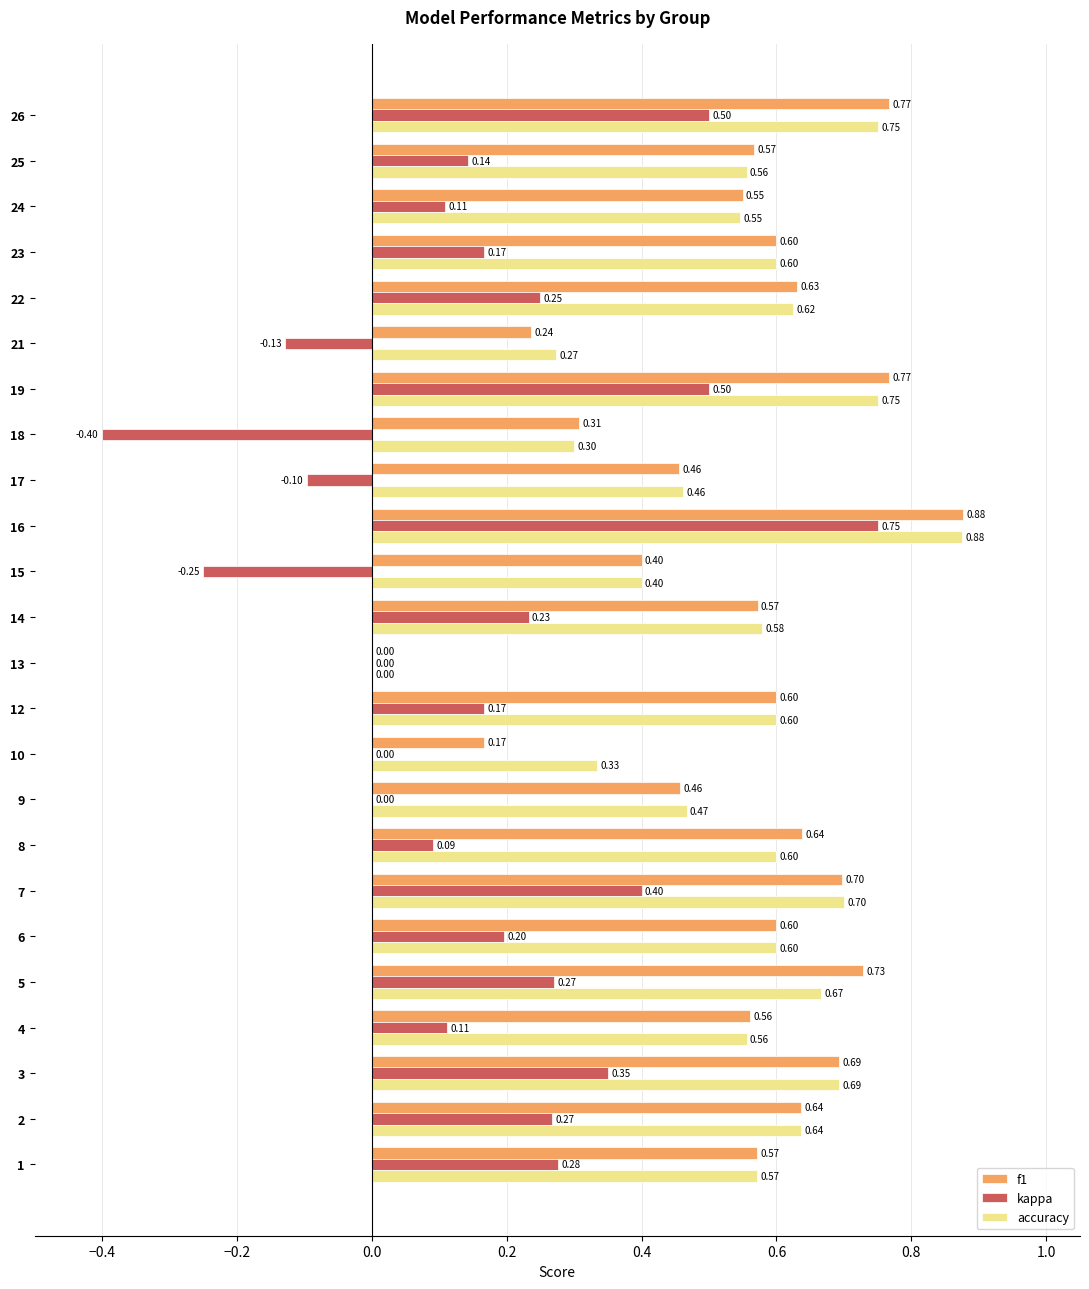

What value does the accuracy series have at 18?

0.3